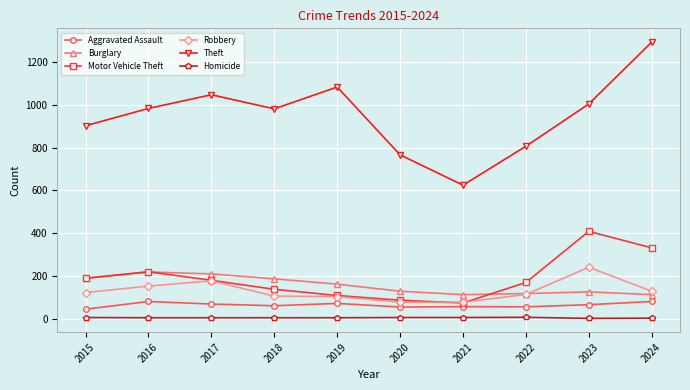

Between 2020 and 2024, which series saw the biggest shift?

Theft